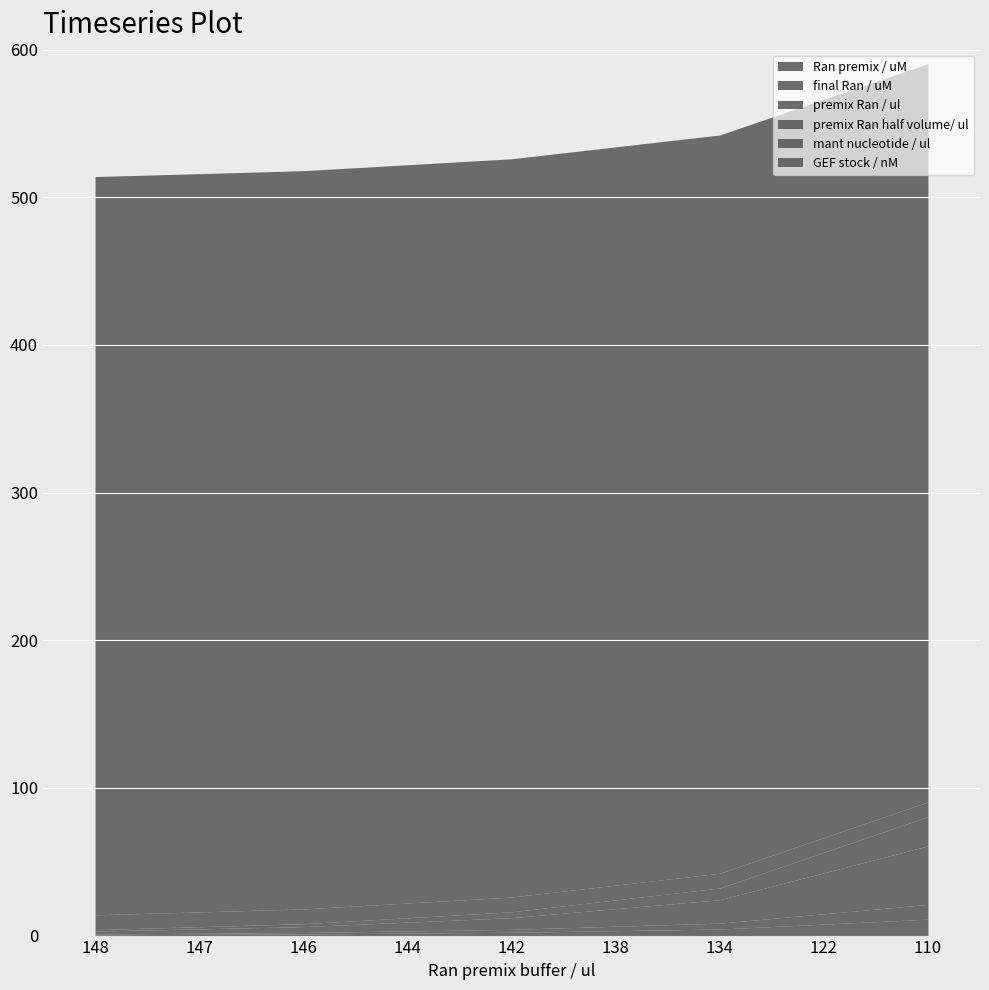

Rank the categories by premix Ran half volume/ ul value from lowest to highest.

148, 147, 146, 144, 142, 138, 134, 122, 110